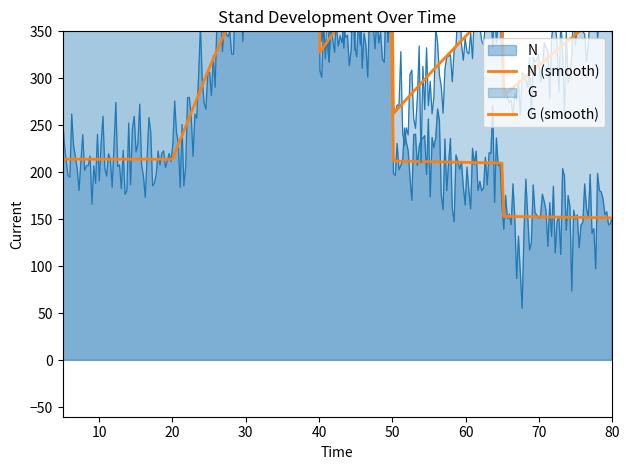

What are all the series names shown in the legend?

N, G